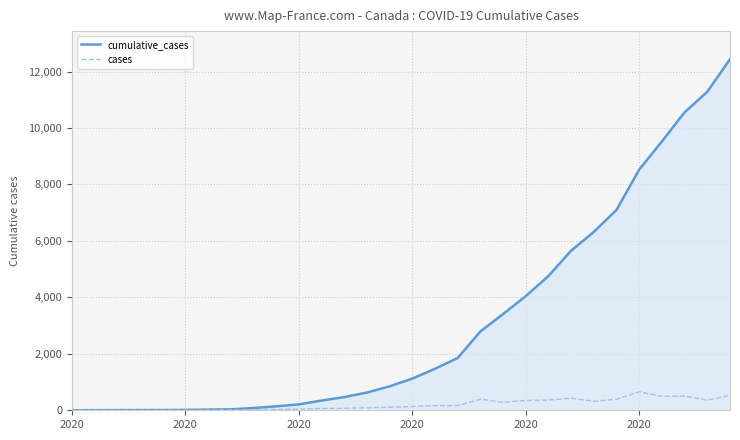

List the series in order of their peak value, highest first.

cumulative_cases, cases